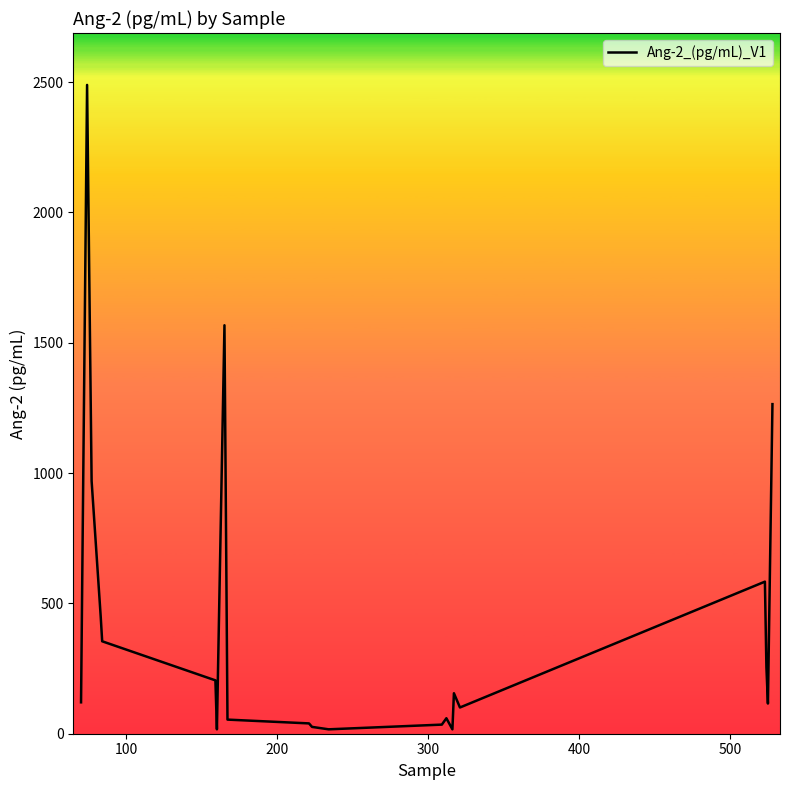

What is the difference between the second highest and second lowest values?

1550.0